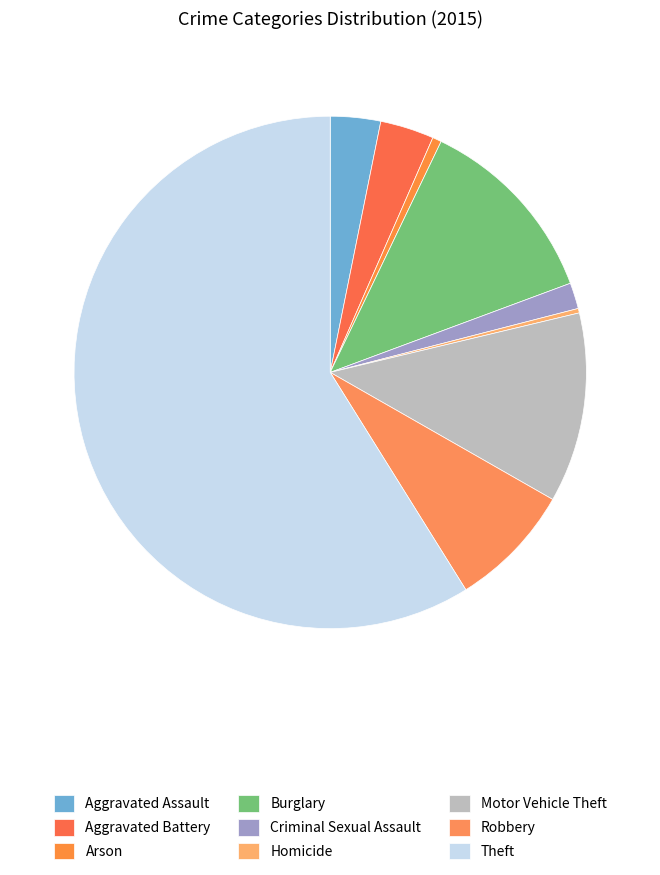

To the nearest percent, what is the difference between the largest and smallest slice percentages?

59%